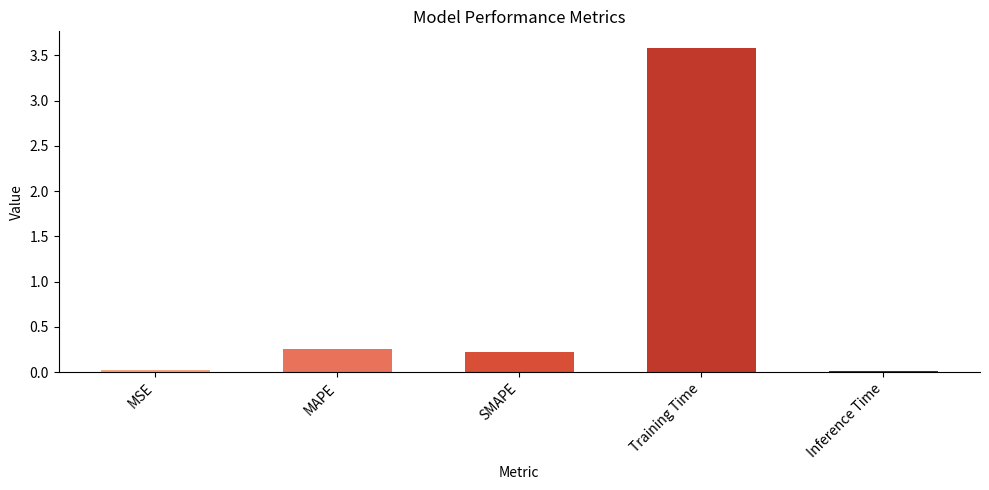

What is the maximum value shown in the chart?

3.6